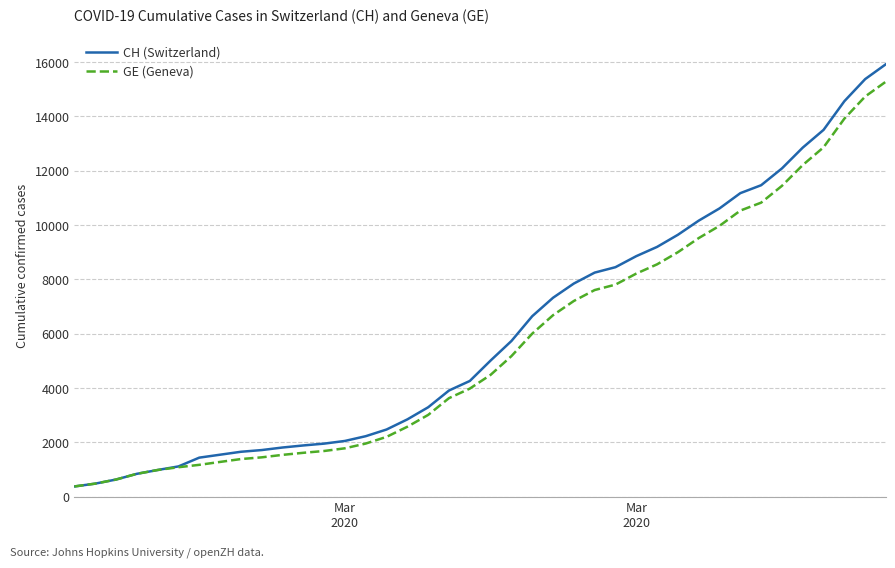

How many categories are shown in the chart?

40